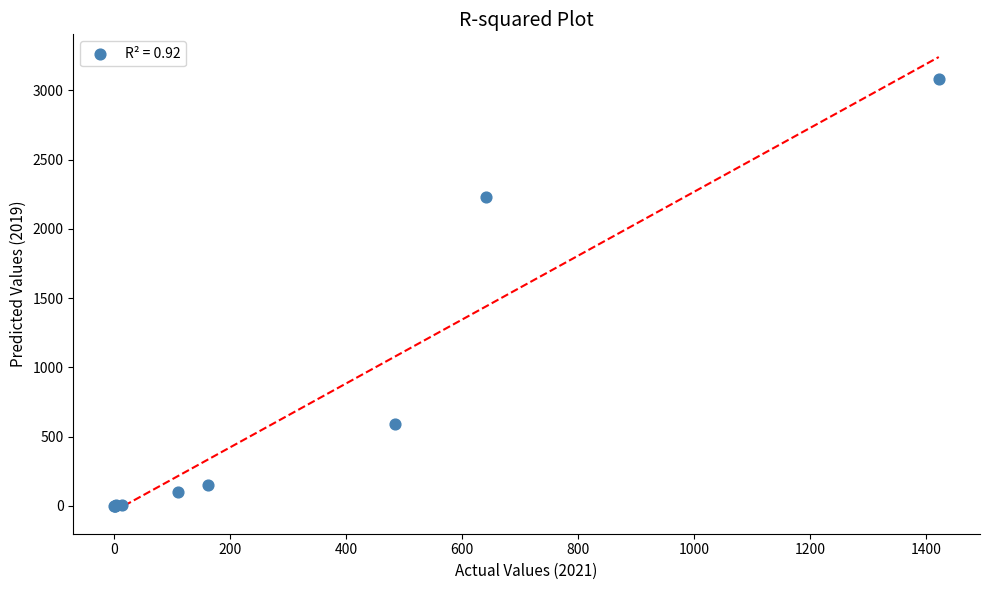

What Y value in the scatter plot is closest to 1540?

2230